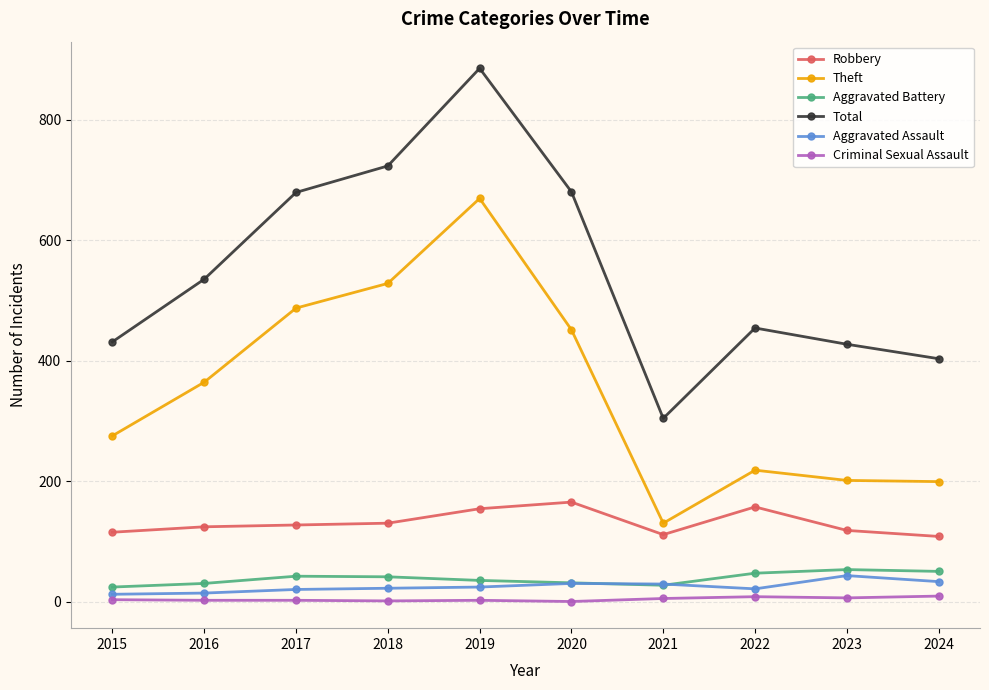

At which category is the sum across all series the highest?

2019